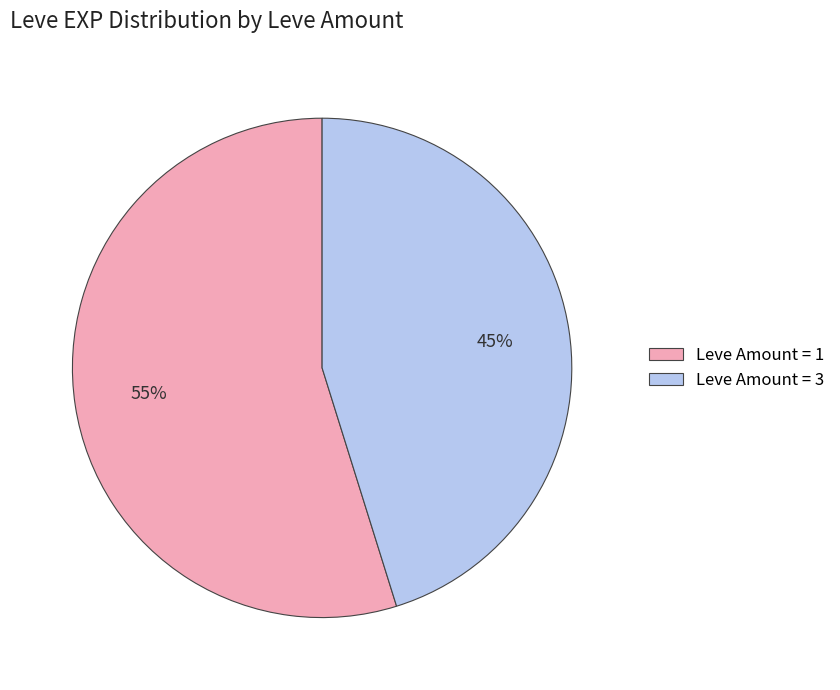

Count the number of slices in the pie.

2